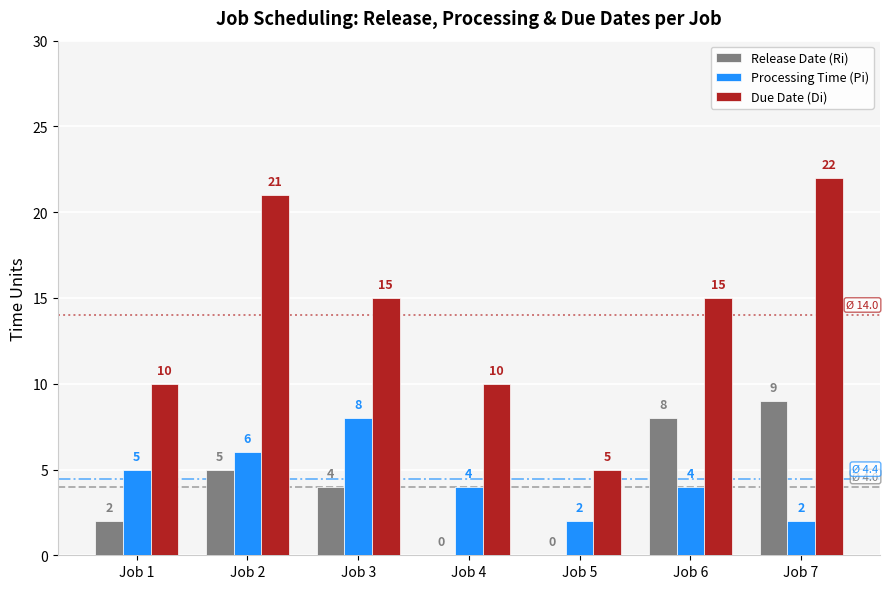

What is the highest value of the Release Date (Ri) series?

9